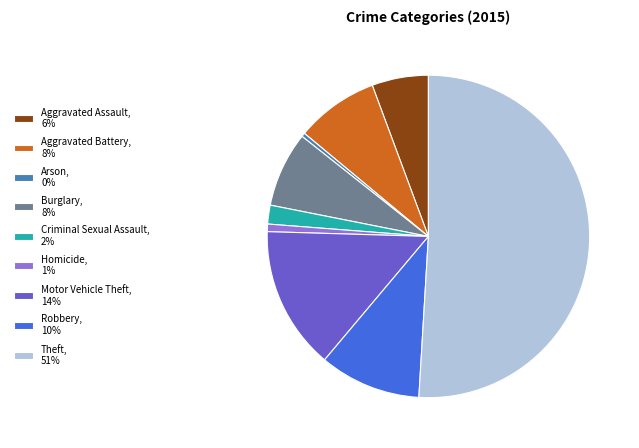

Is the sum of Criminal Sexual Assault, 2% and Aggravated Assault, 6% greater than half?

No